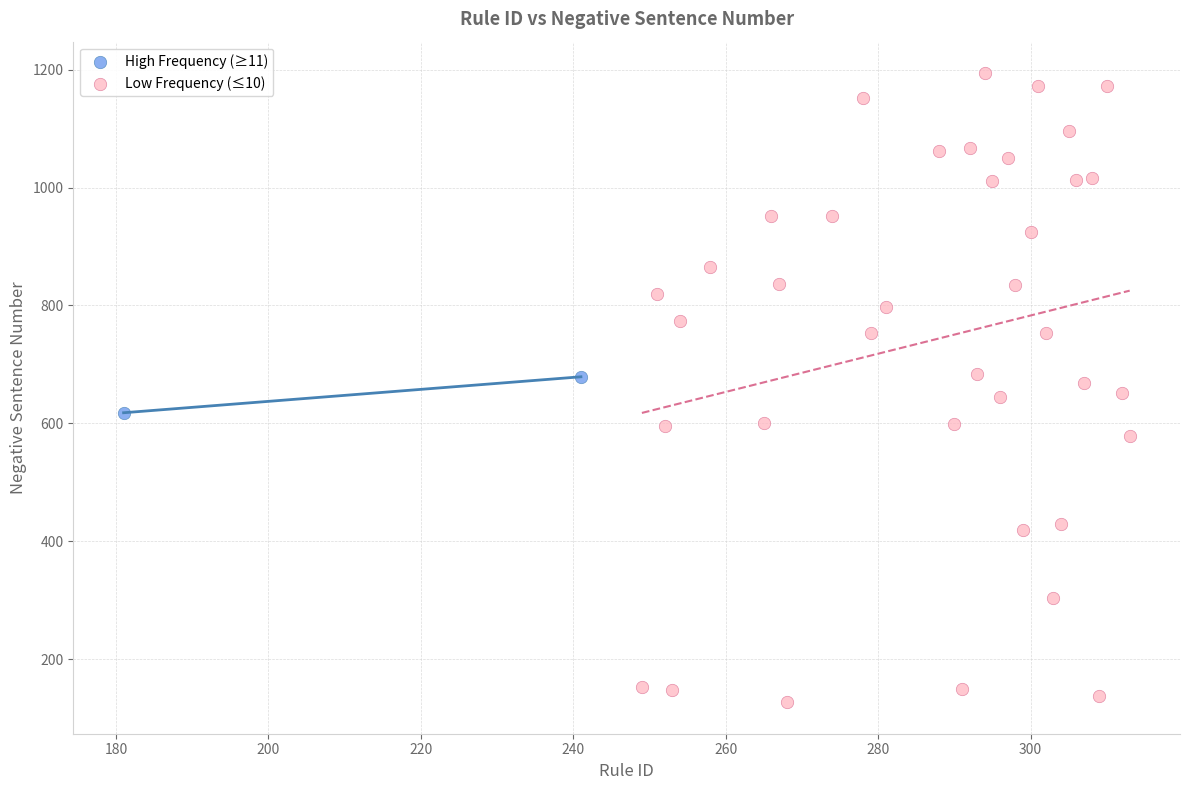

What are all the series names shown in the legend?

High Frequency (≥11), Low Frequency (≤10)